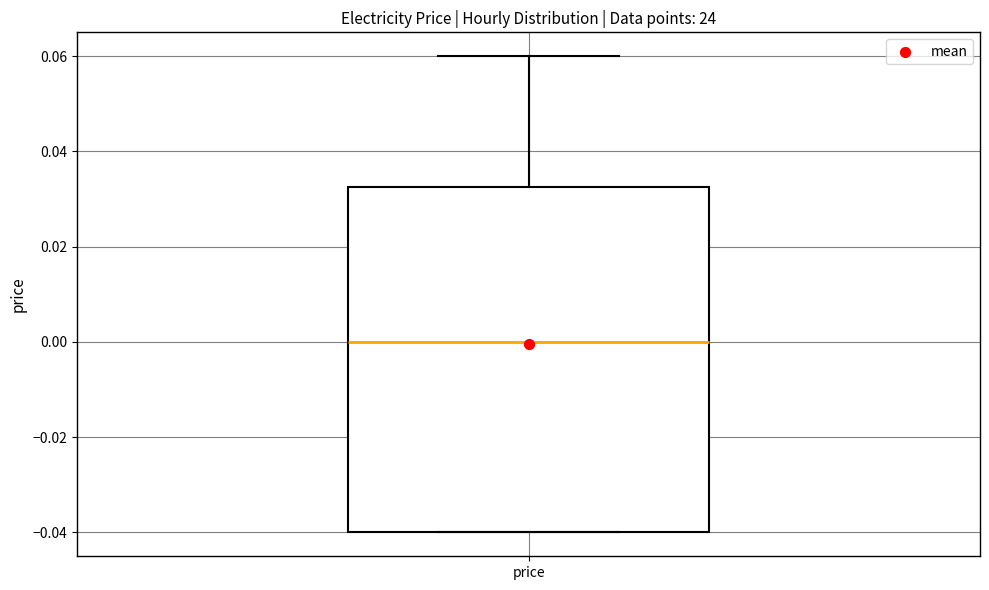

Transcribe this box plot: give where the median line is, the range the box spans, and where the two whiskers end, as read against the y-axis. The values are not printed on the chart, so give them approximately, as read against the axis.

median 0.000, box -0.040 to 0.032, whiskers -0.040 to 0.060